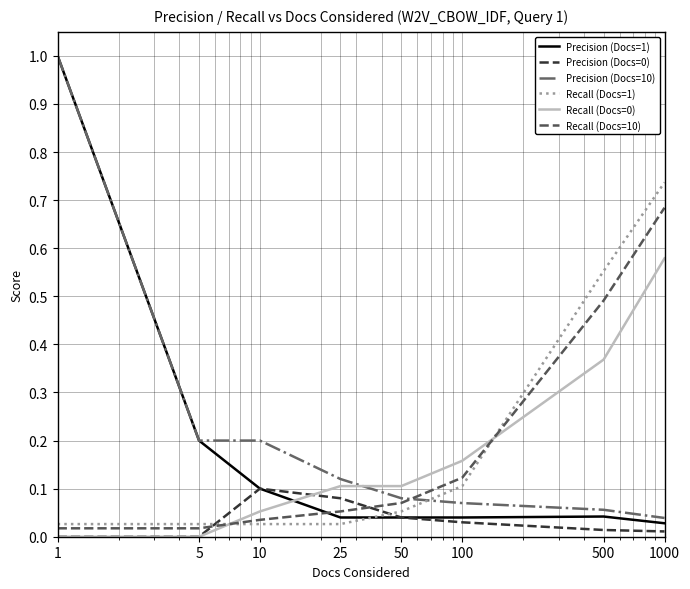

True or false: Recall (Docs=10) has more than 2 points higher than both neighbors.

False